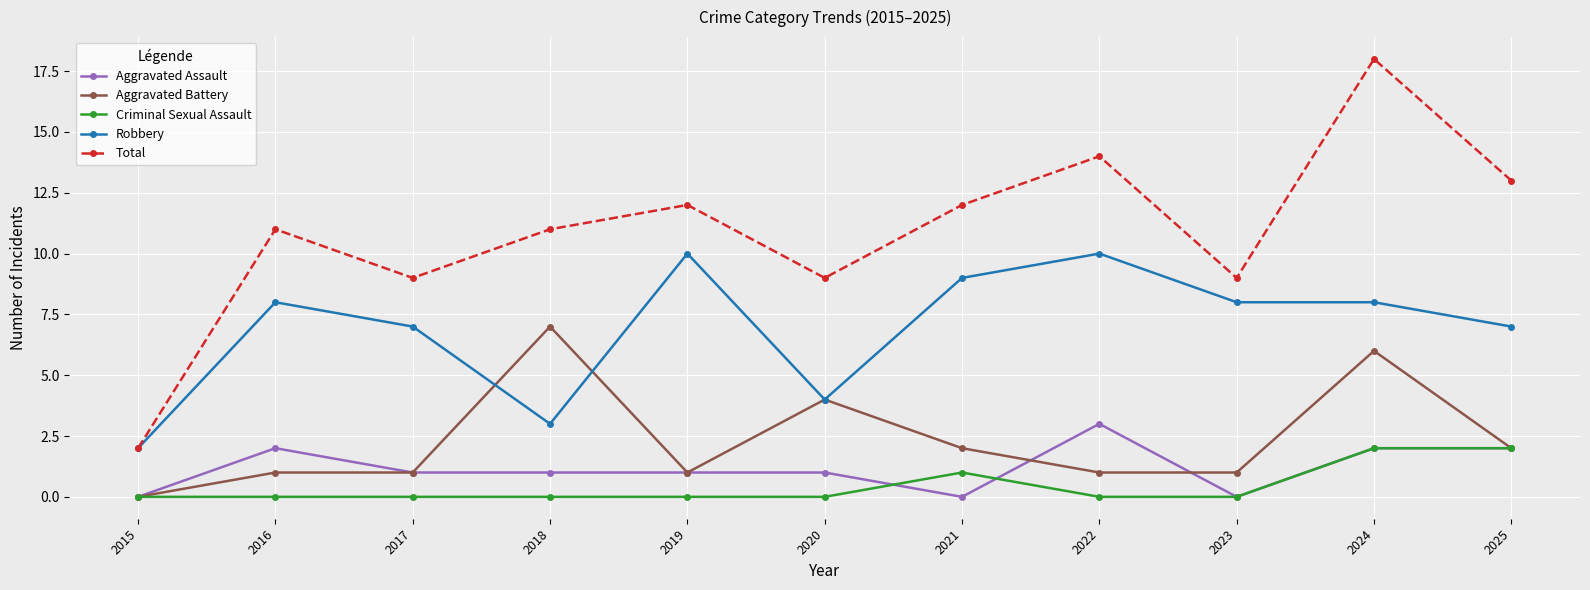

True or false: Aggravated Battery and Total intersect in this chart.

False